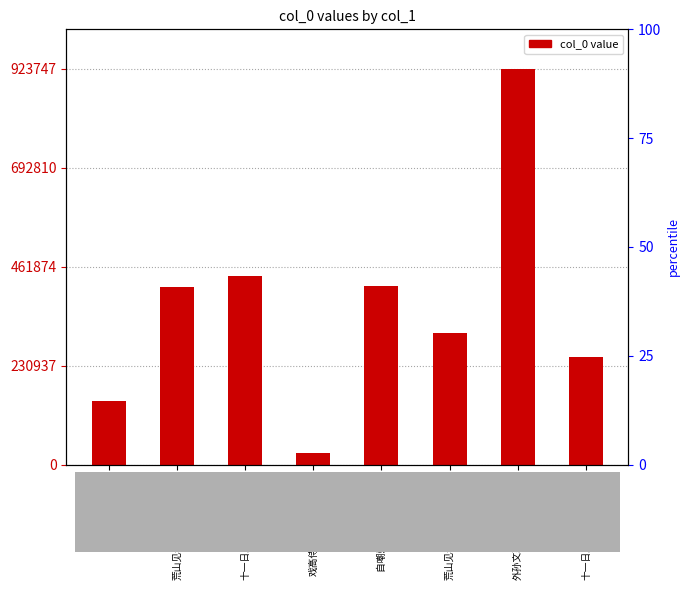

True or false: the data shows 660041 at 荒山见老桃一株花发犹....

False